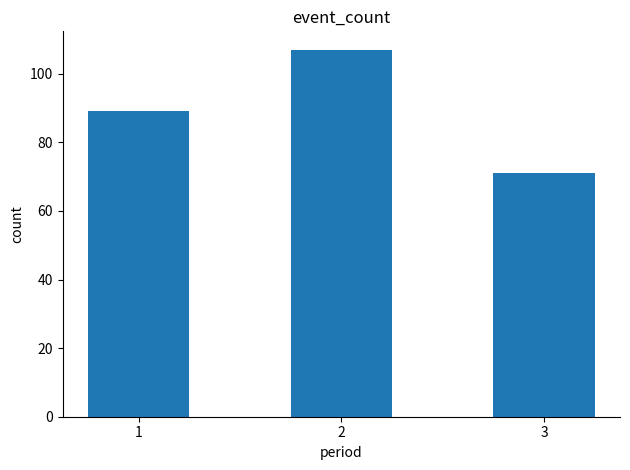

Rank the categories by value from highest to lowest.

2, 1, 3